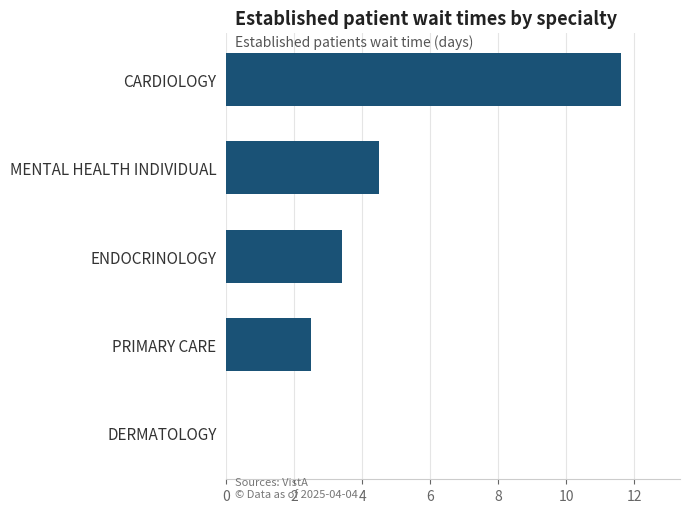

Are the bars horizontal?

Yes